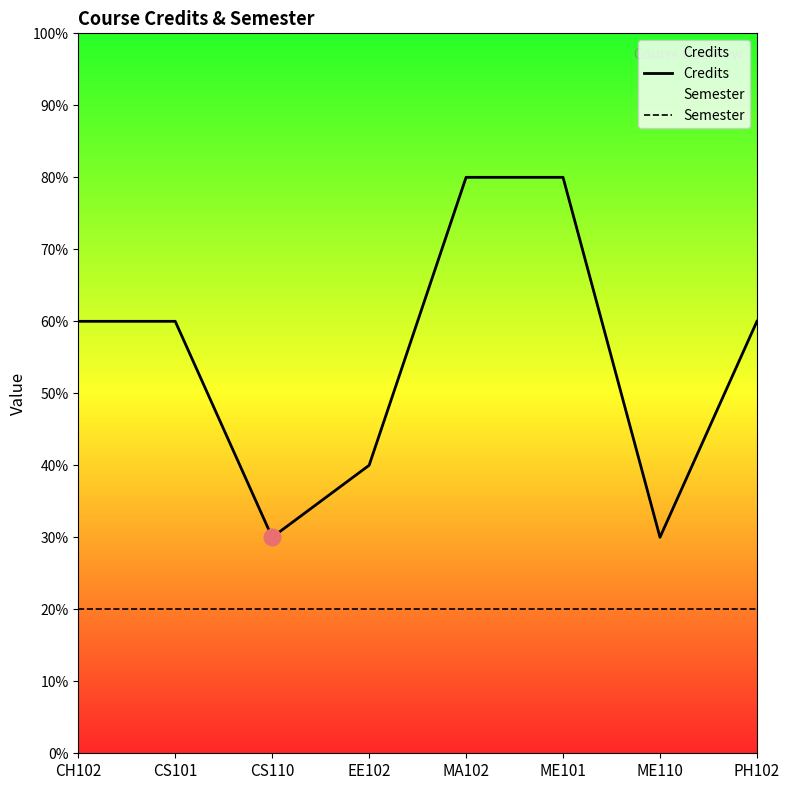

At how many categories does at least one series exceed 5?

5